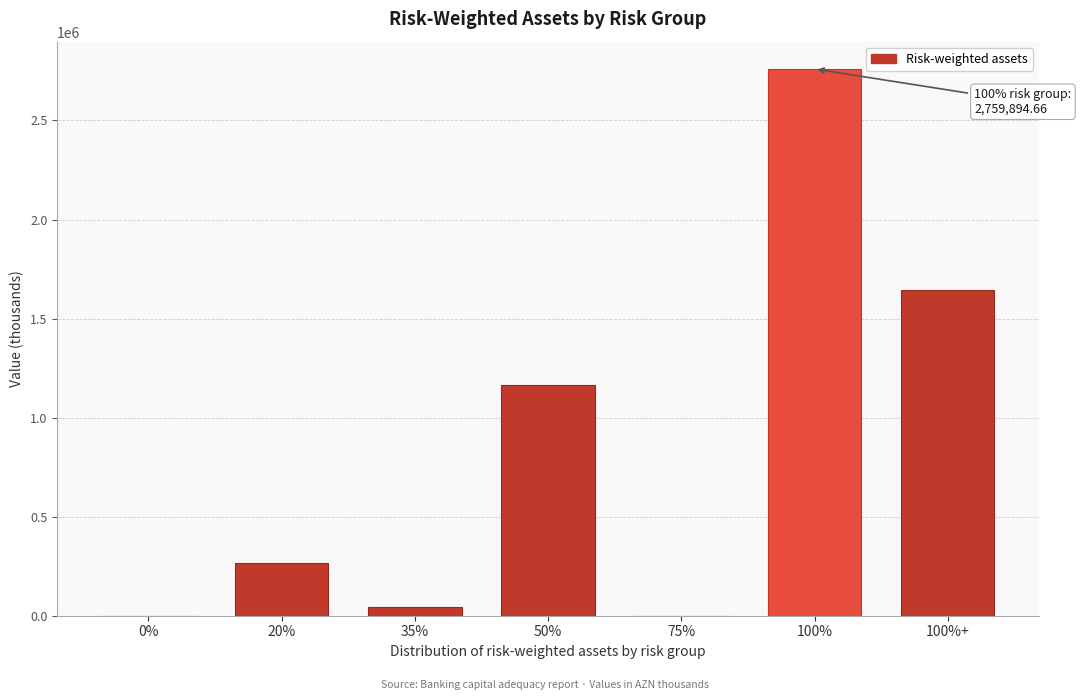

Reading left to right, transcribe all the data shown in this chart.

0%=0.0	20%=265934.7	35%=46504.3	50%=1167107.9	75%=0.0	100%=2759894.7	100%+=1642825.7